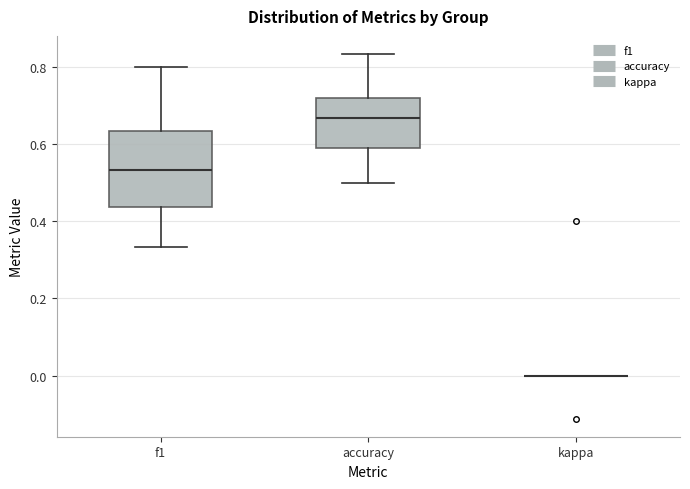

Where does the lower whisker of the box for f1 end on the y-axis? The values are not printed on the chart, so give them approximately, as read against the axis.

0.34